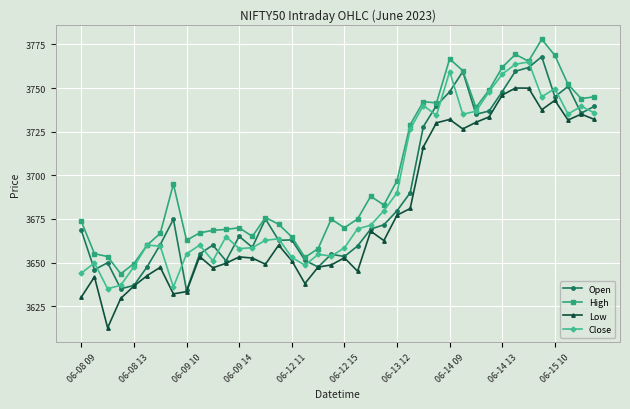

Which series has the largest total across all categories?

High